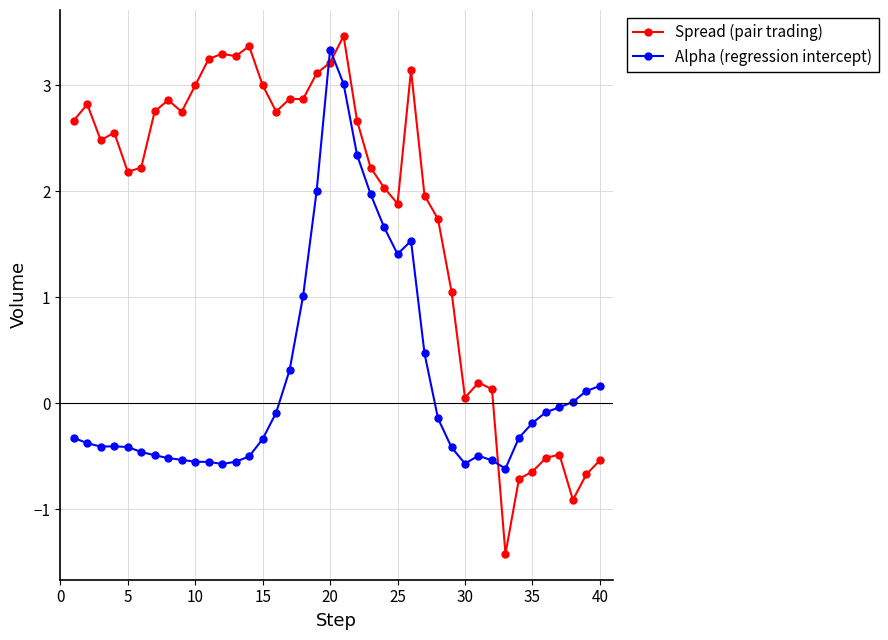

What is the value of the Alpha (regression intercept) point at the 13th from the left?

-0.6